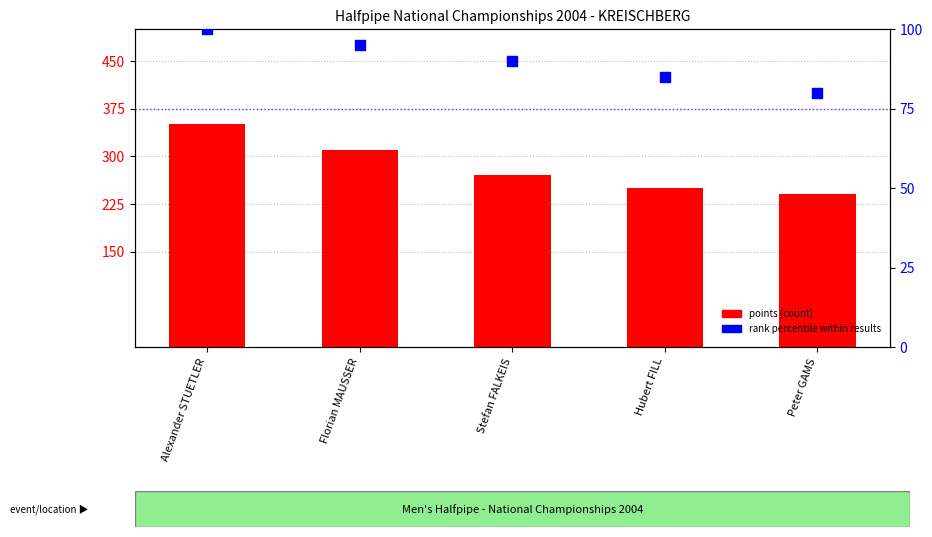

What are all the series names shown in the legend?

Points, Rank percentile